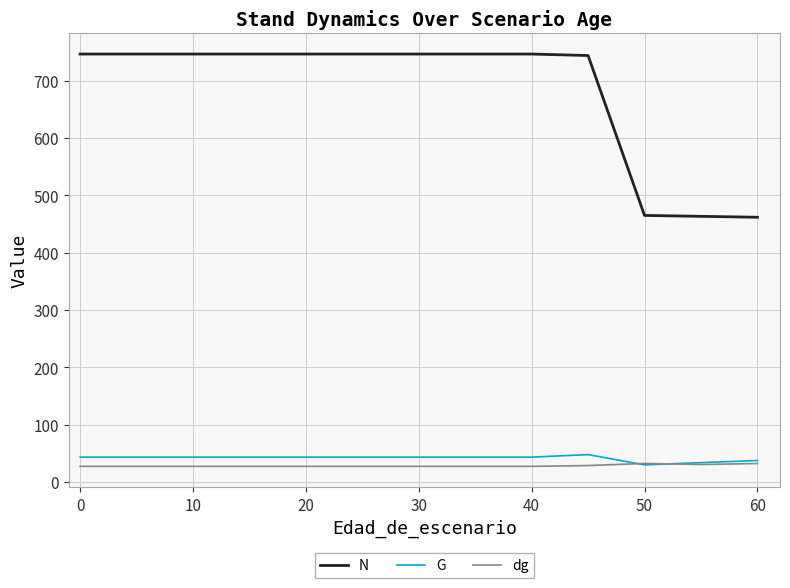

Reading left to right, what are all the values shown in this chart?

N: 746.3	746.3	746.3	746.3	746.3	746.3	746.3	746.3	746.3	746.3	746.3	746.3	746.3	743.7	464.8	463.2	461.6
G: 43.2	43.2	43.2	43.2	43.2	43.2	43.2	43.2	43.2	43.2	43.2	43.2	43.2	47.7	29.8	33.7	37.3
dg: 27.1	27.1	27.1	27.1	27.1	27.1	27.1	27.1	27.1	27.1	27.1	27.1	27.1	28.6	32.2	30.4	32.1